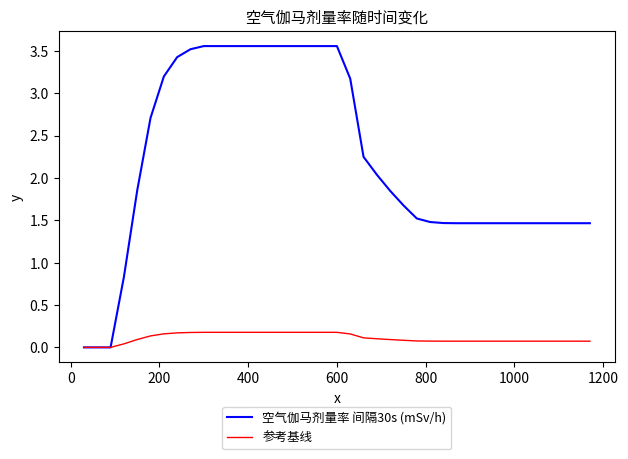

Which series has the largest range (max minus min)?

空气伽马剂量率 间隔30s (mSv/h)